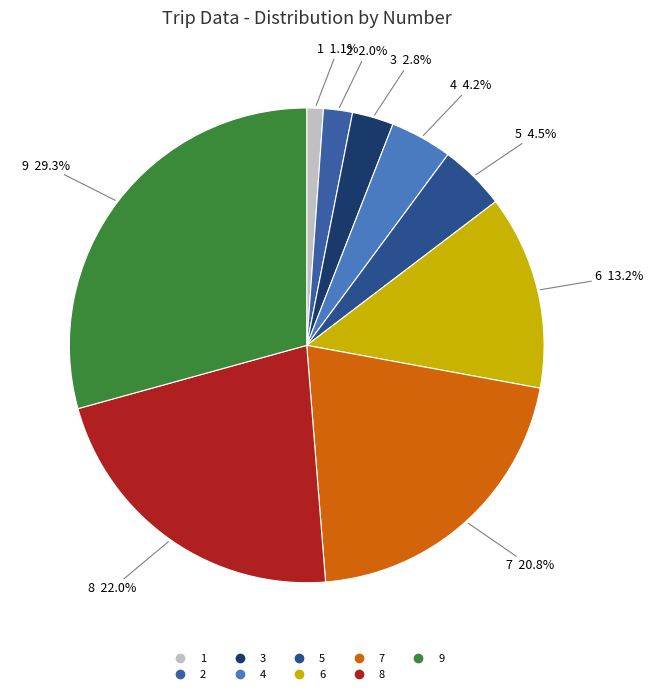

True or false: 1 accounts for 1% of the total.

True